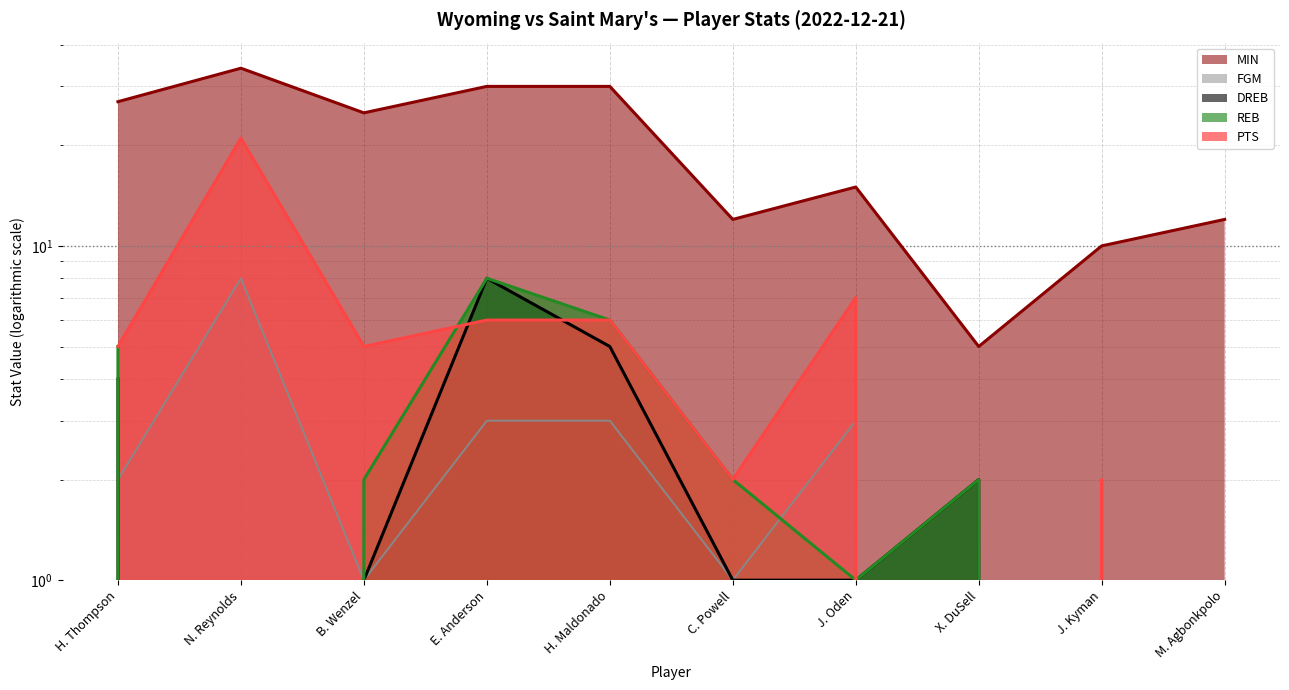

True or false: FGM has more than 2 points higher than both neighbors.

False